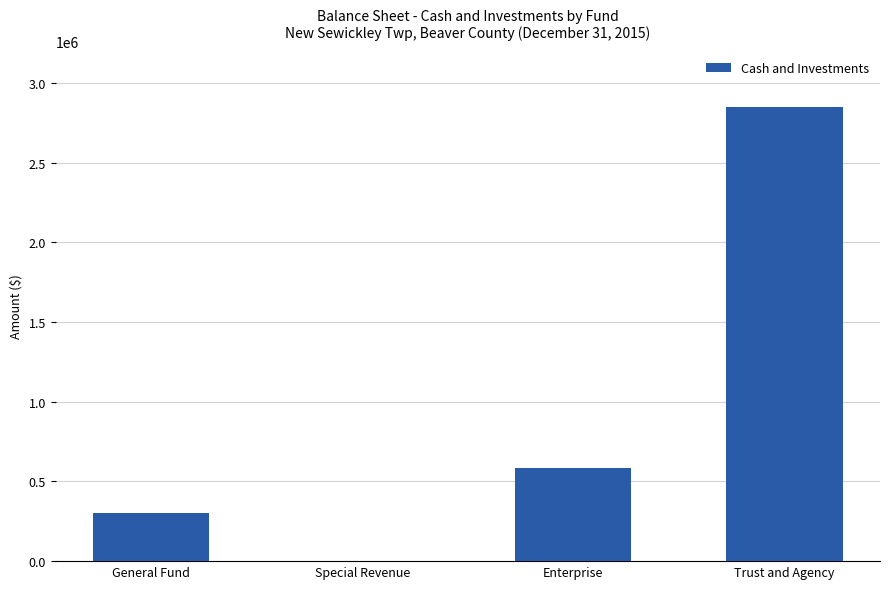

What is the sum of all values?

3740496